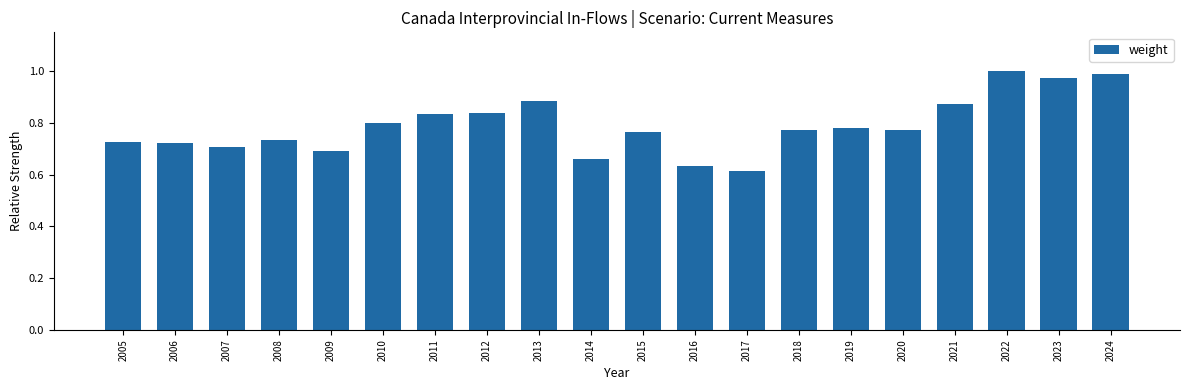

What is the sum of all values?

15.8